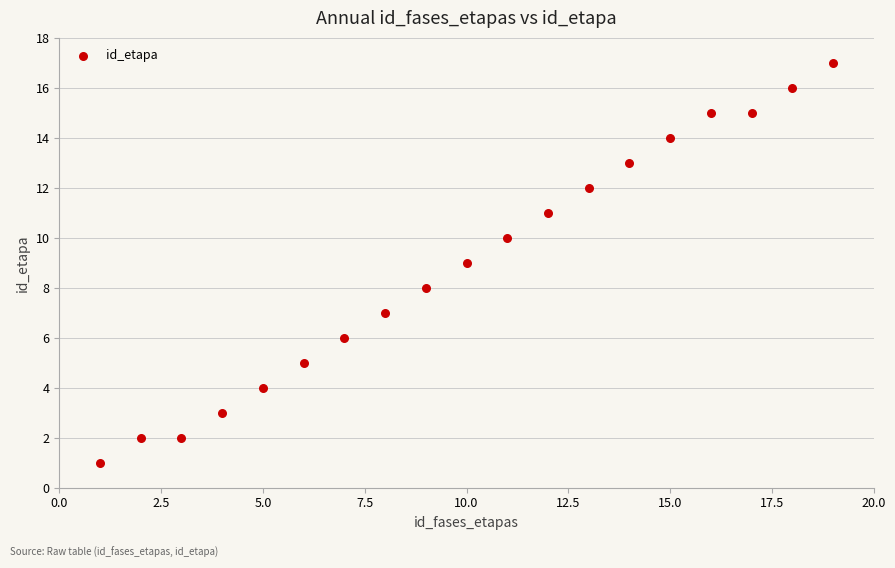

What is the range of X values (max minus min)?

18